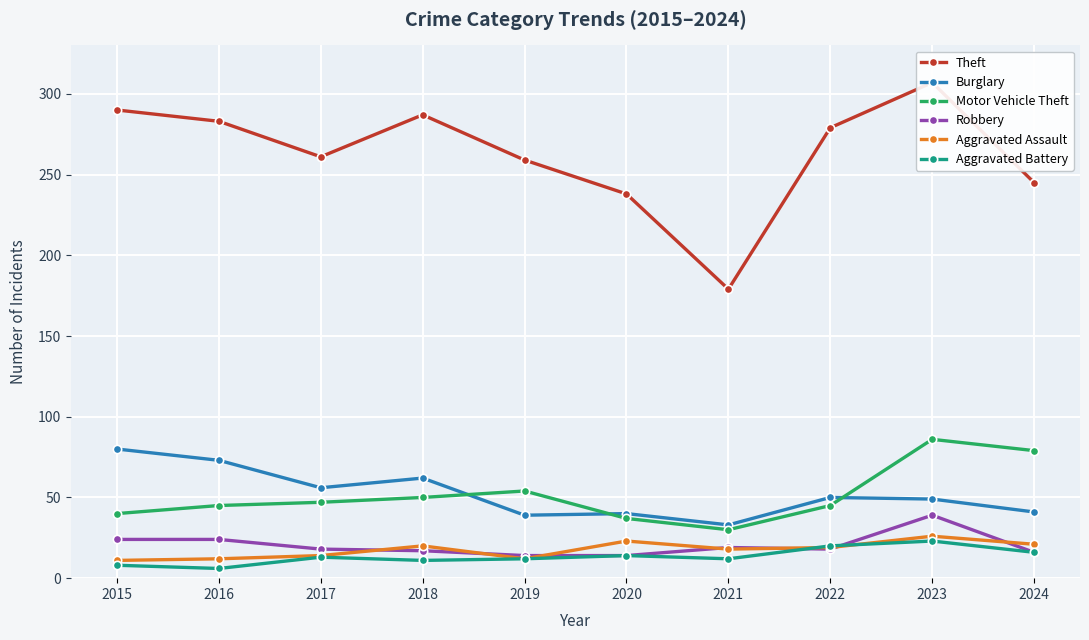

The value of Motor Vehicle Theft at 2023 is 51. True or false?

False